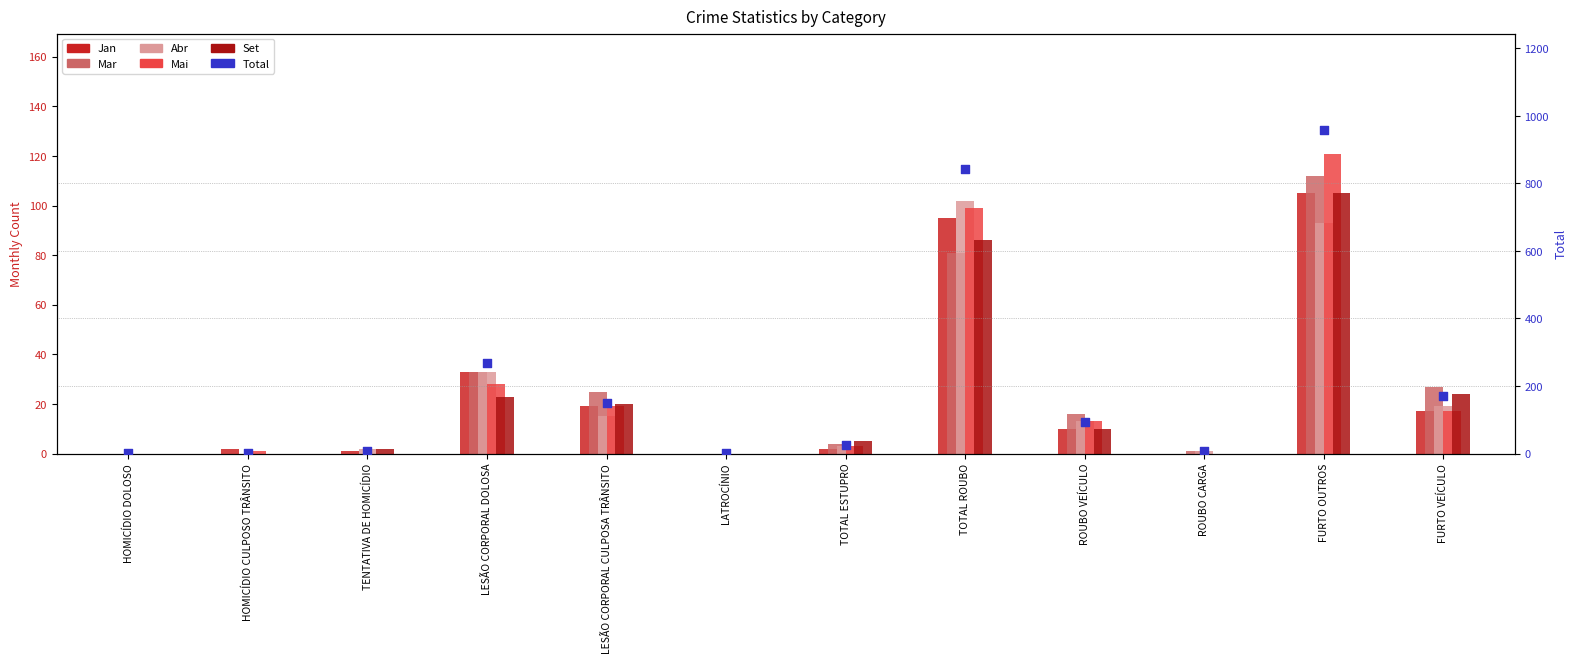

What are all the series names shown in the legend?

Jan, Mar, Abr, Mai, Set, Total